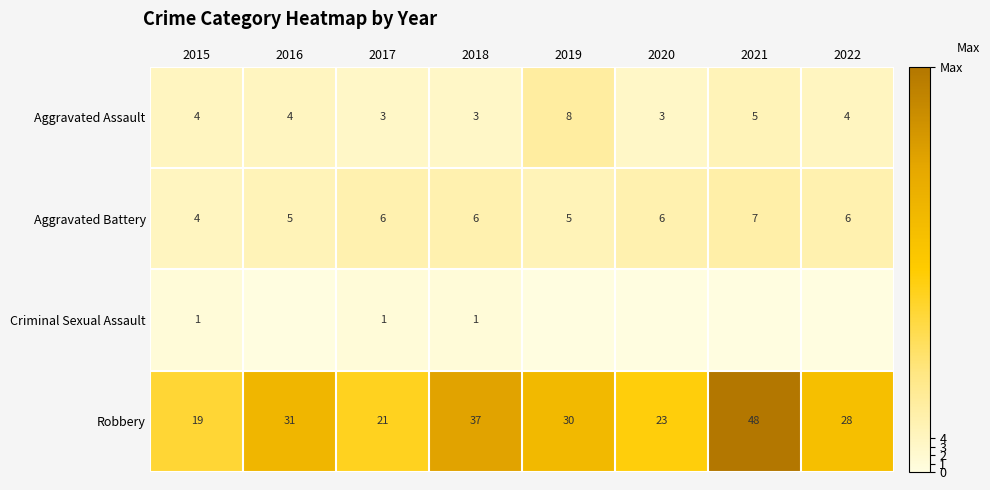

Is it true that Aggravated Assault equals 4 at 2022?

True